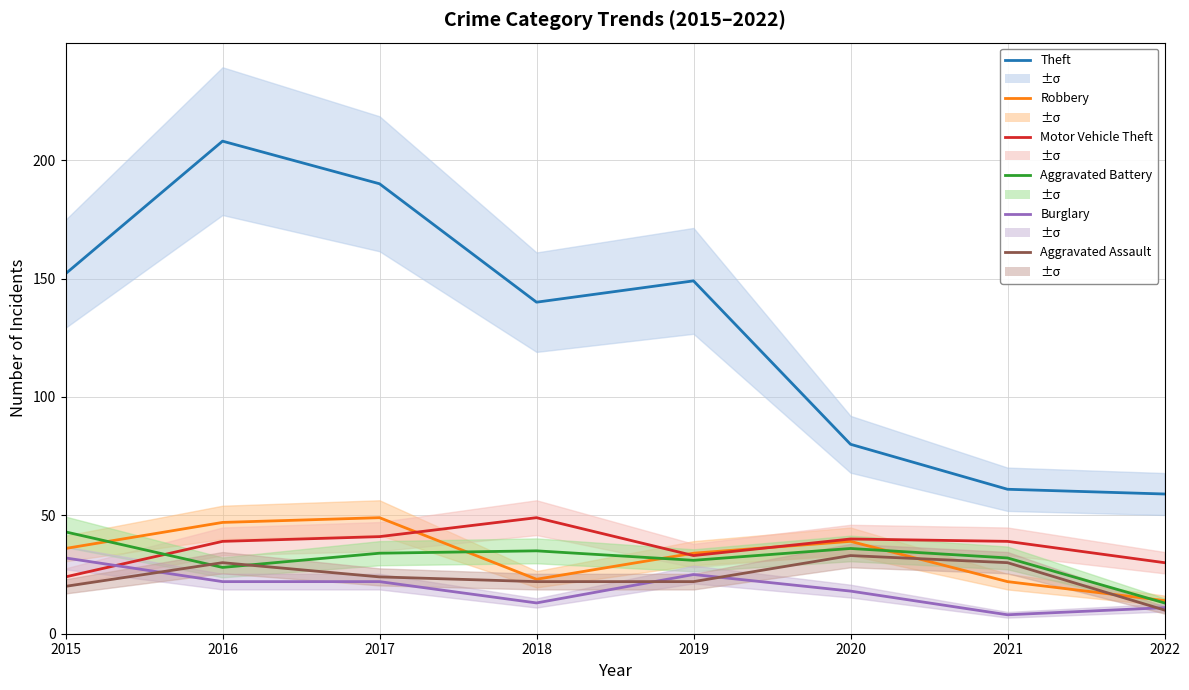

What is the value of the Robbery point at the 4th from the left?

23